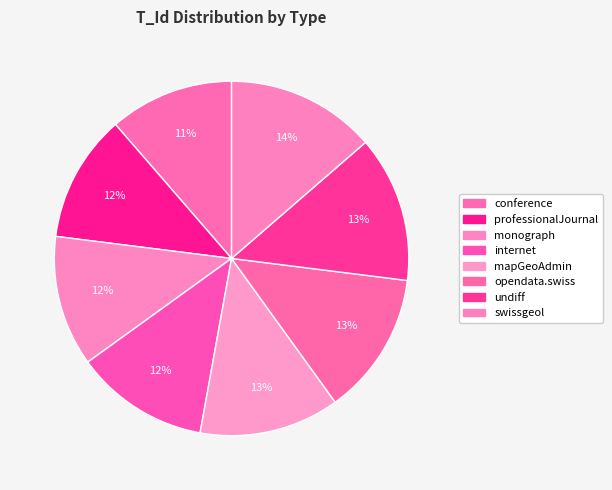

What is the largest slice in the pie chart?

swissgeol